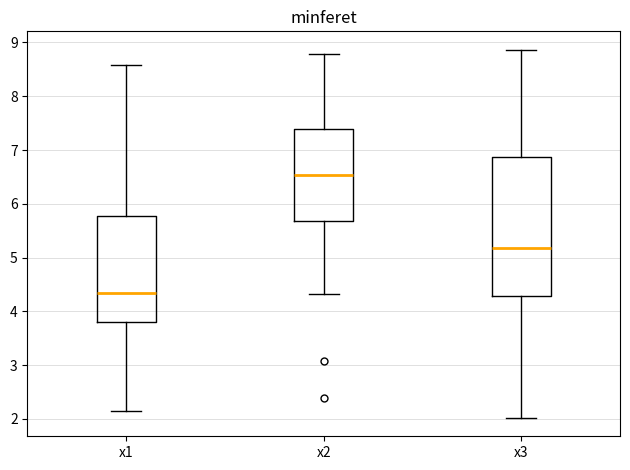

Which box has the highest median line?

x2